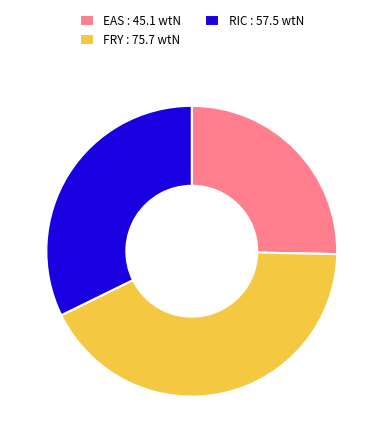

Combined, do EAS : 45.1 wtN and FRY : 75.7 wtN account for over 50%?

Yes